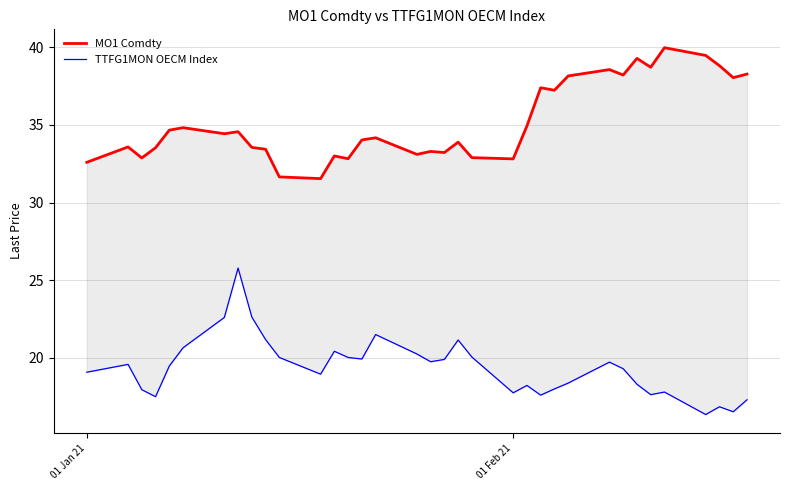

Is the value of TTFG1MON OECM Index at 23 greater than the value of MO1 Comdty at 26?

No